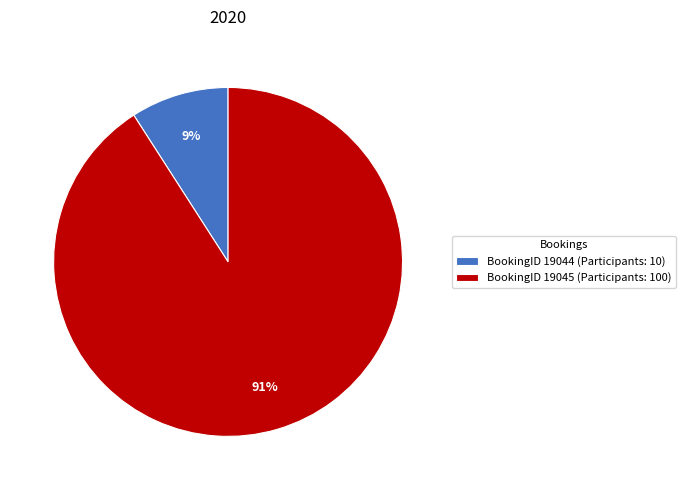

Which category accounts for the majority?

BookingID 19045 (Participants: 100)